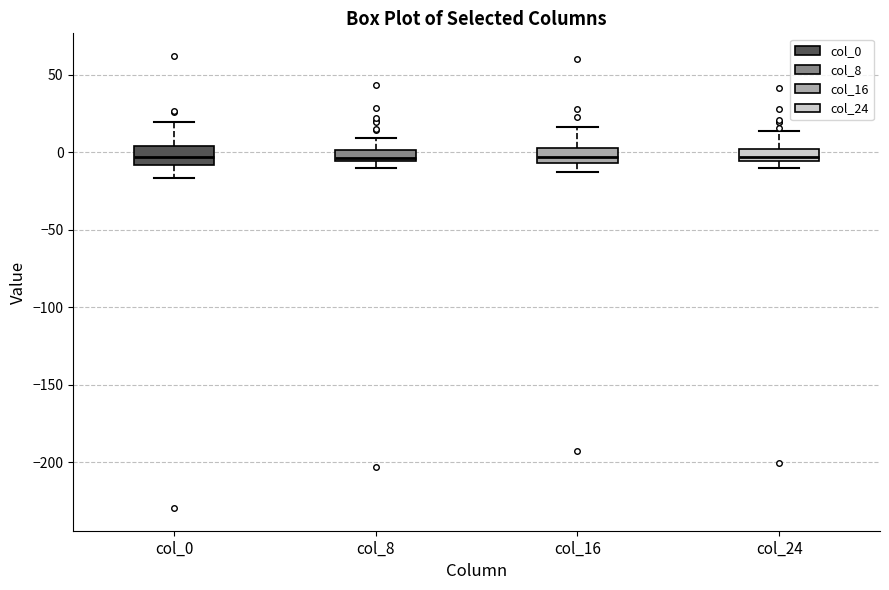

Where is the lower edge of the box for col_24 on the y-axis? The values are not printed on the chart, so give them approximately, as read against the axis.

-5